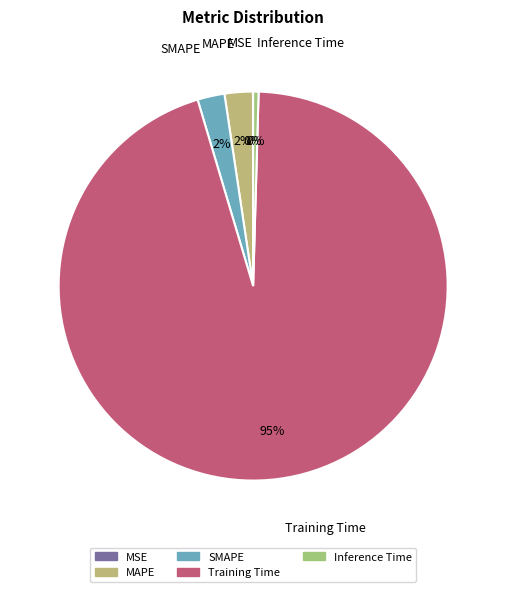

True or false: MAPE accounts for 2% of the total.

True